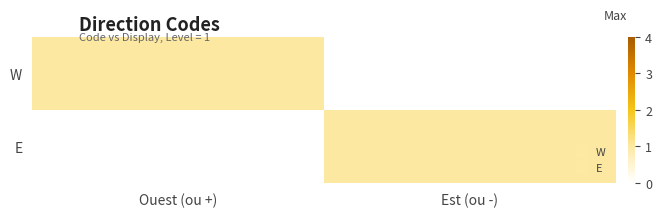

Reading left to right, transcribe all the data shown in this chart.

W: Ouest (ou +)=1	Est (ou -)=0
E: Ouest (ou +)=0	Est (ou -)=1